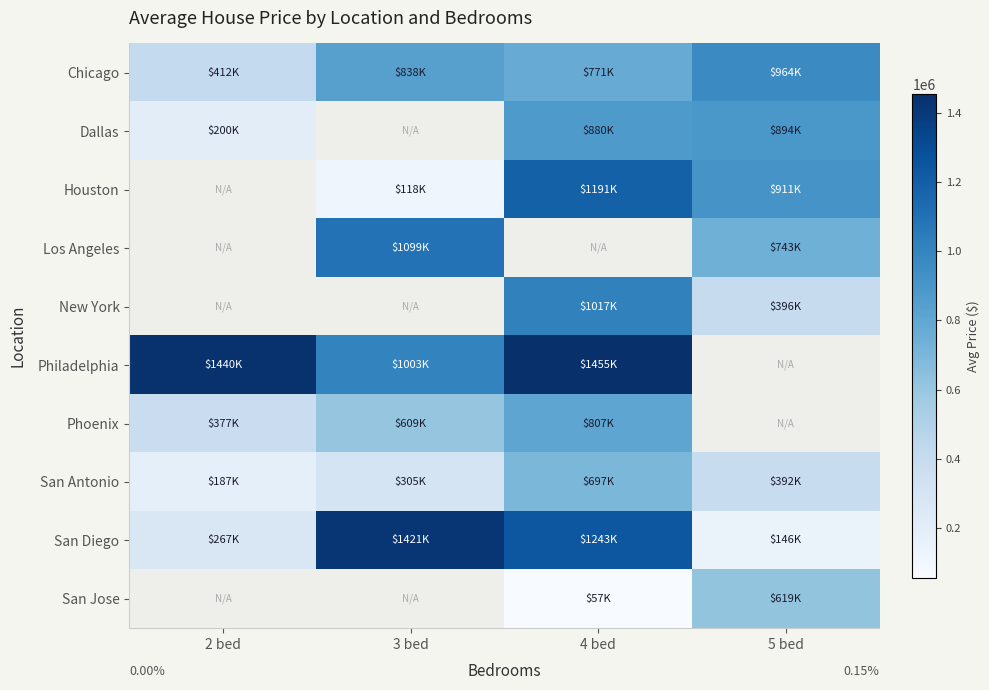

At how many categories does at least one series exceed 252497?

4